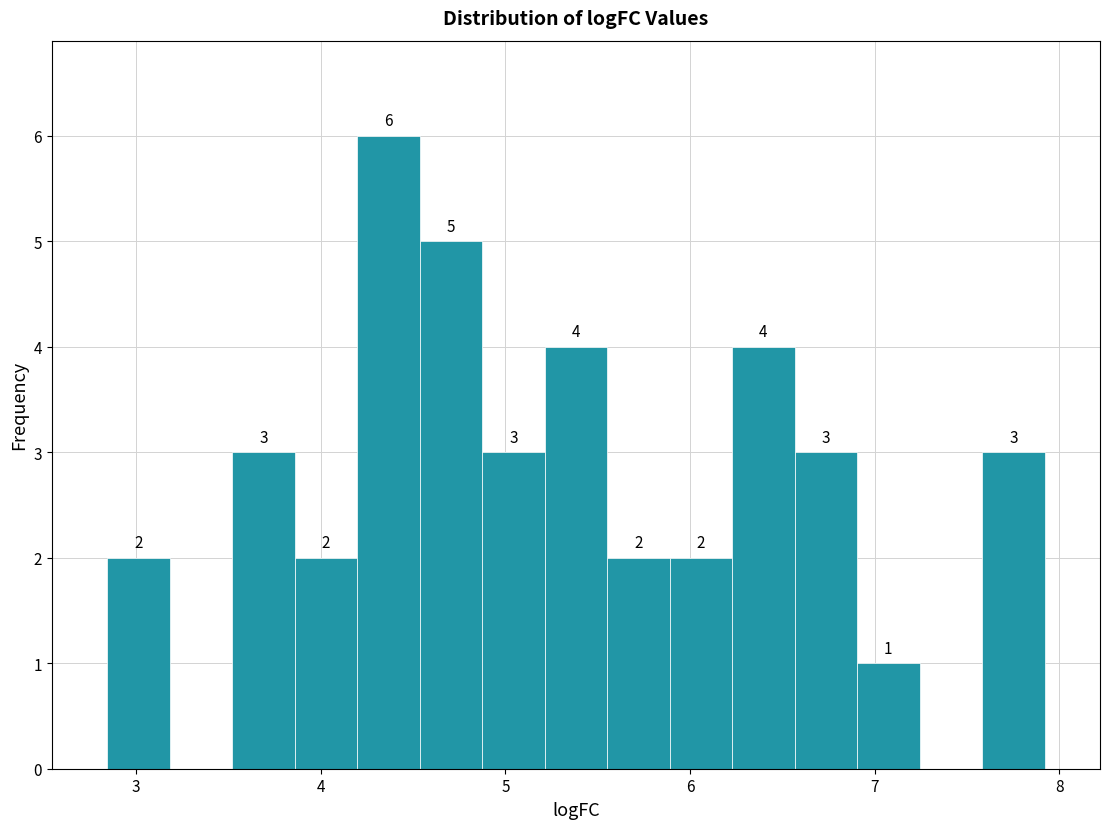

Read against the x-axis, roughly where is the centre of the tallest bar?

4.4